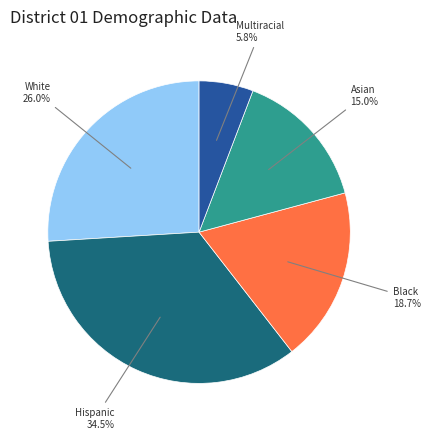

Which category has the smallest portion of the pie?

Multiracial